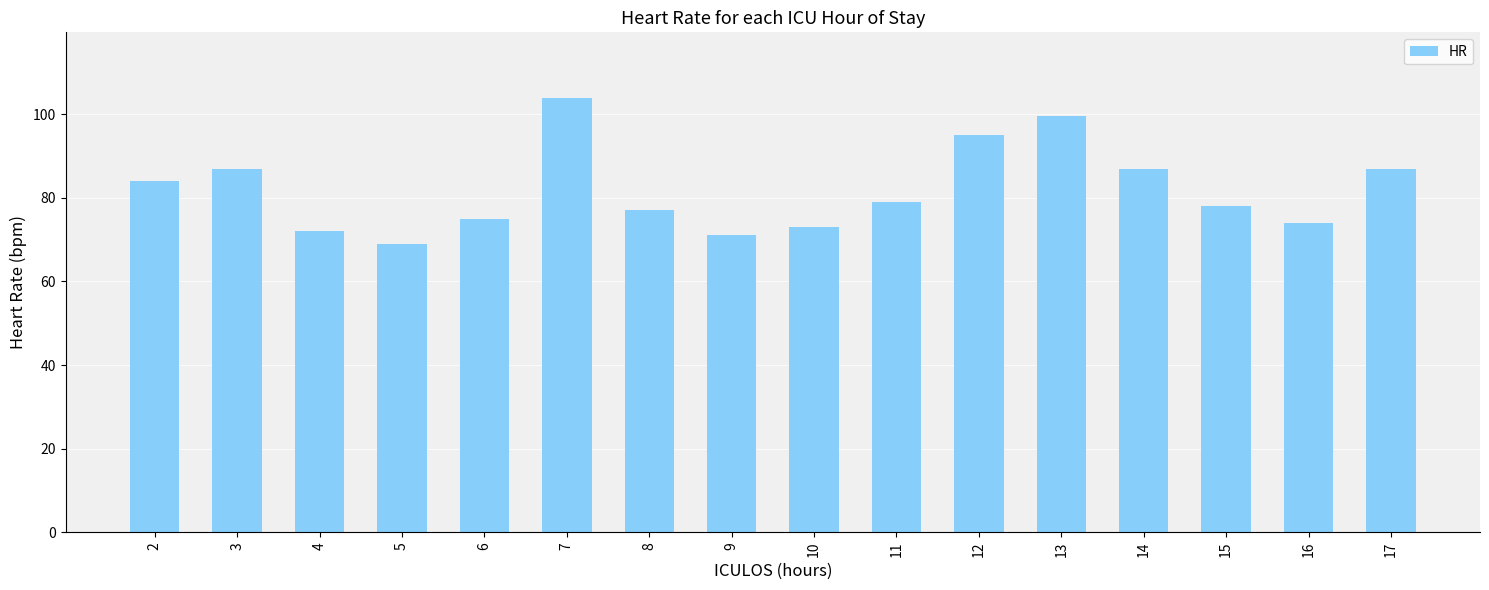

At which label does the data first exceed 79?

2